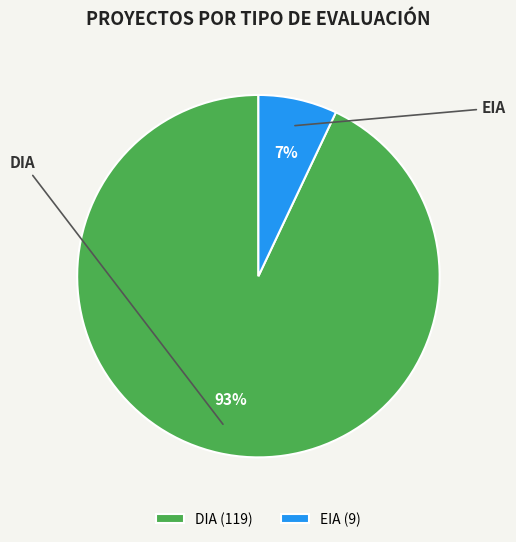

True or false: EIA accounts for 7% of the total.

True